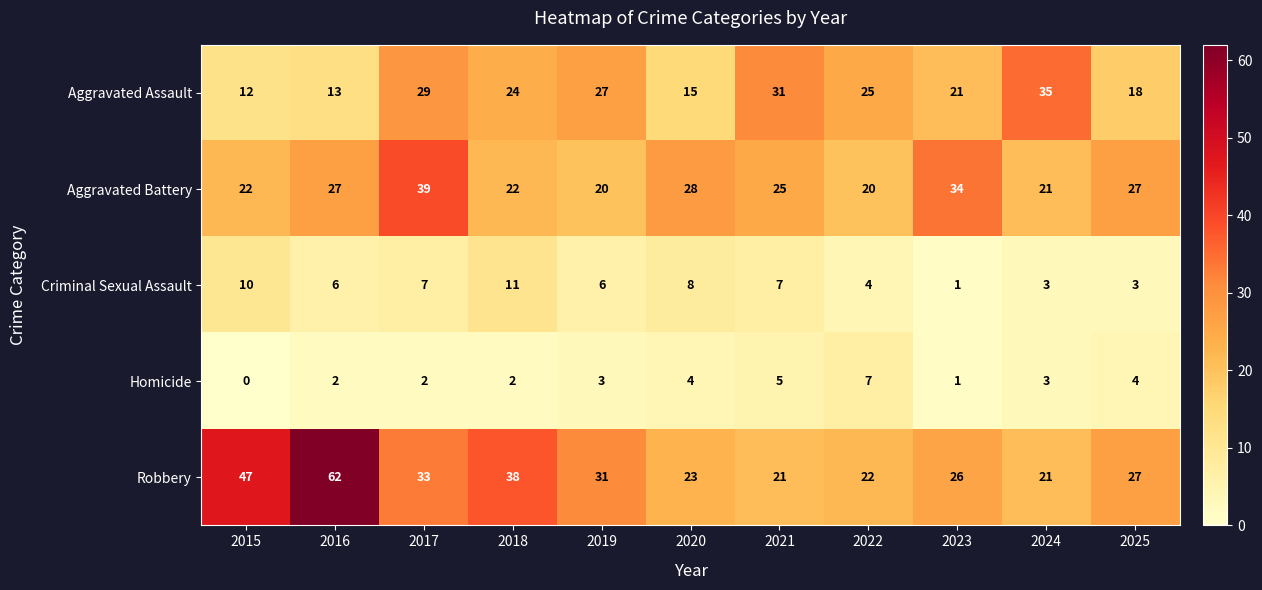

Rank the series at 2019 from highest to lowest value.

Robbery, Aggravated Assault, Aggravated Battery, Criminal Sexual Assault, Homicide